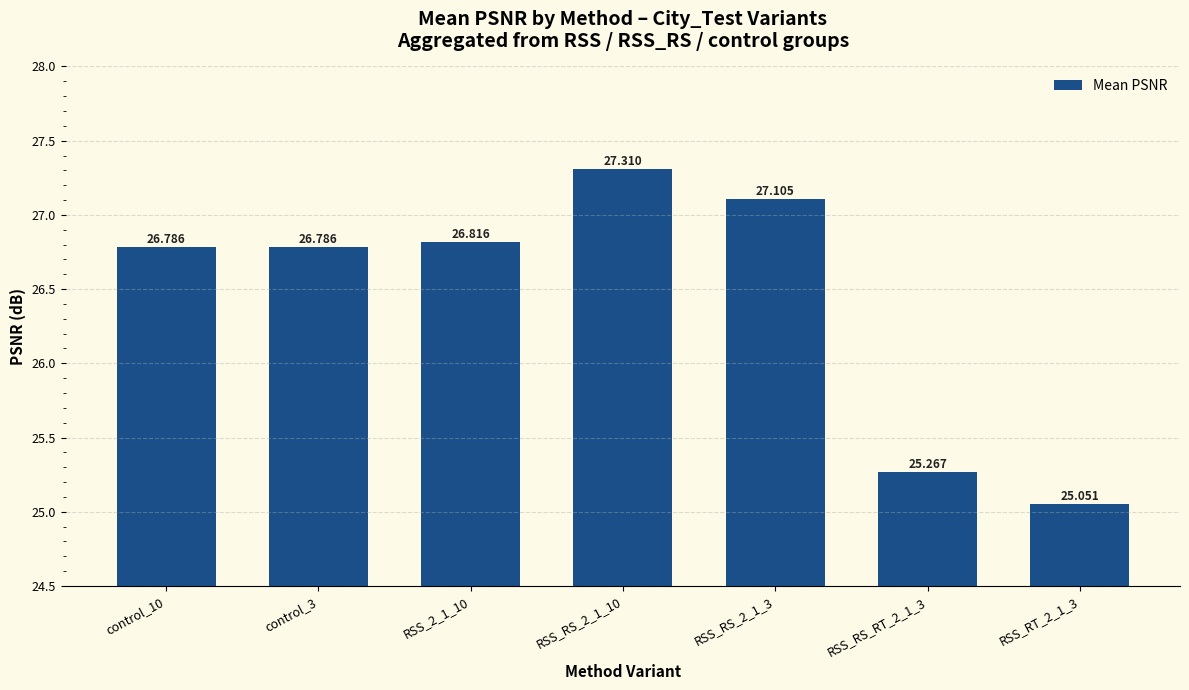

What position from the right is RSS_RS_2_1_10?

4